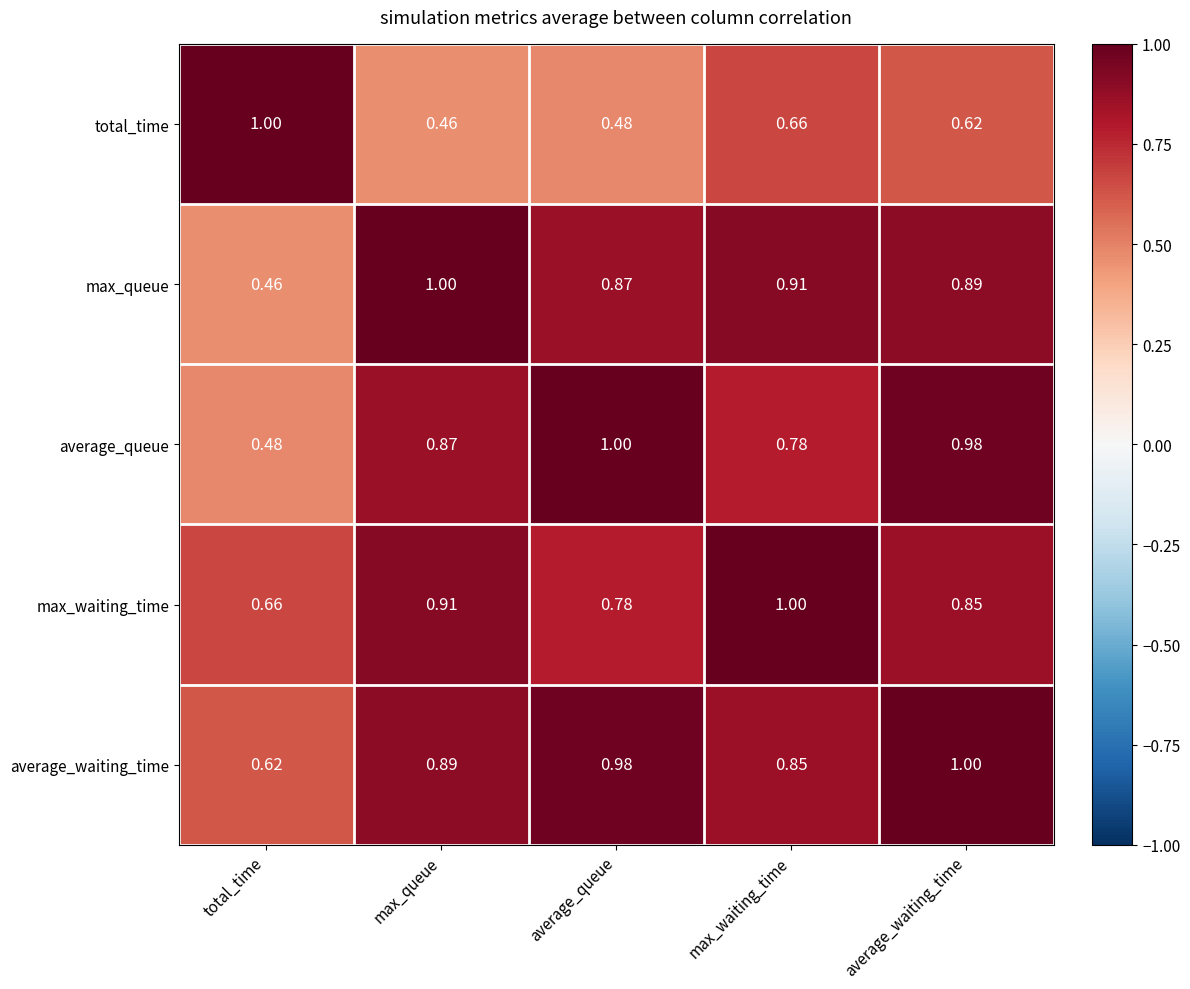

Which series changed the most between max_waiting_time and average_waiting_time?

average_queue